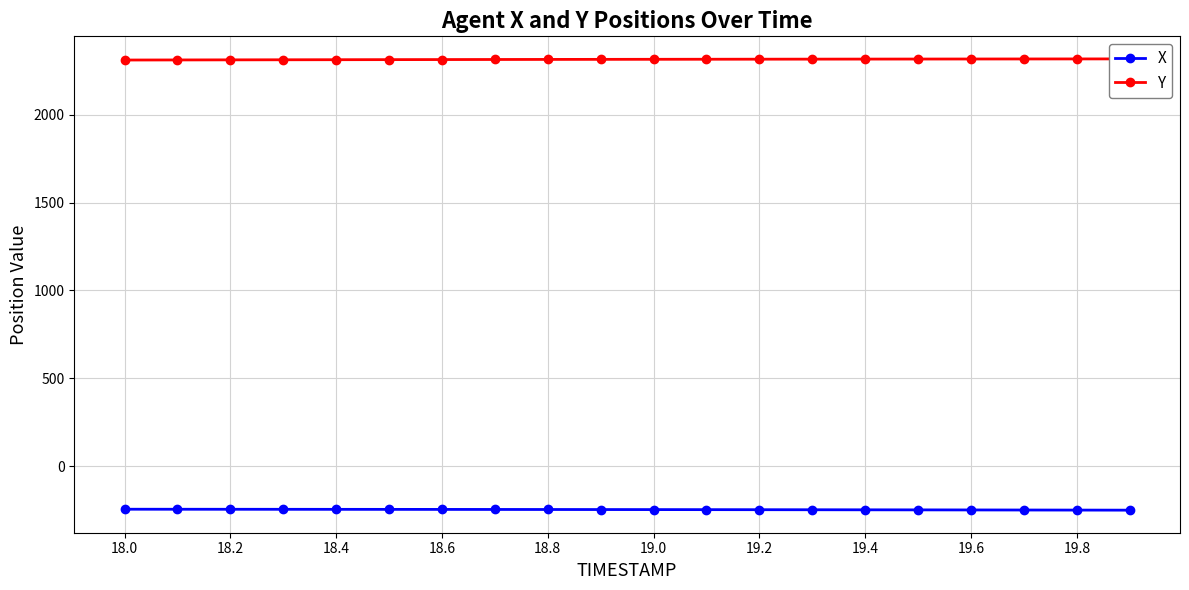

The value of X at 18.2 is -245.6. True or false?

True